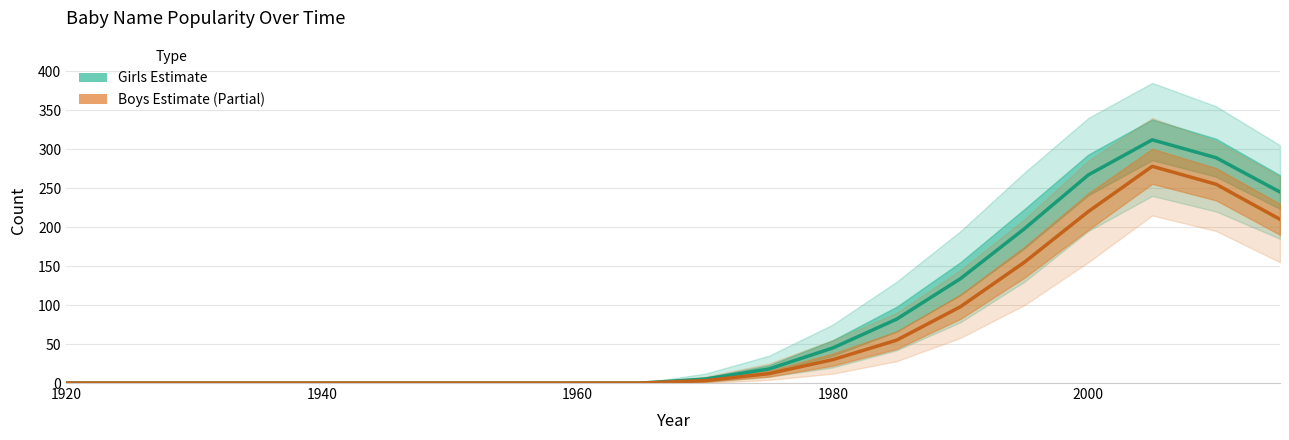

The value of Boys at 1925 is 0. True or false?

True